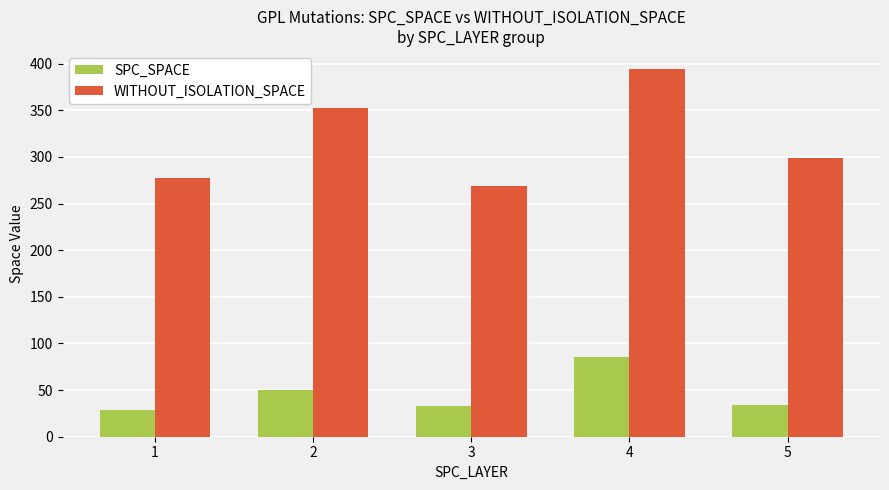

What is the highest value of the SPC_SPACE series?

85